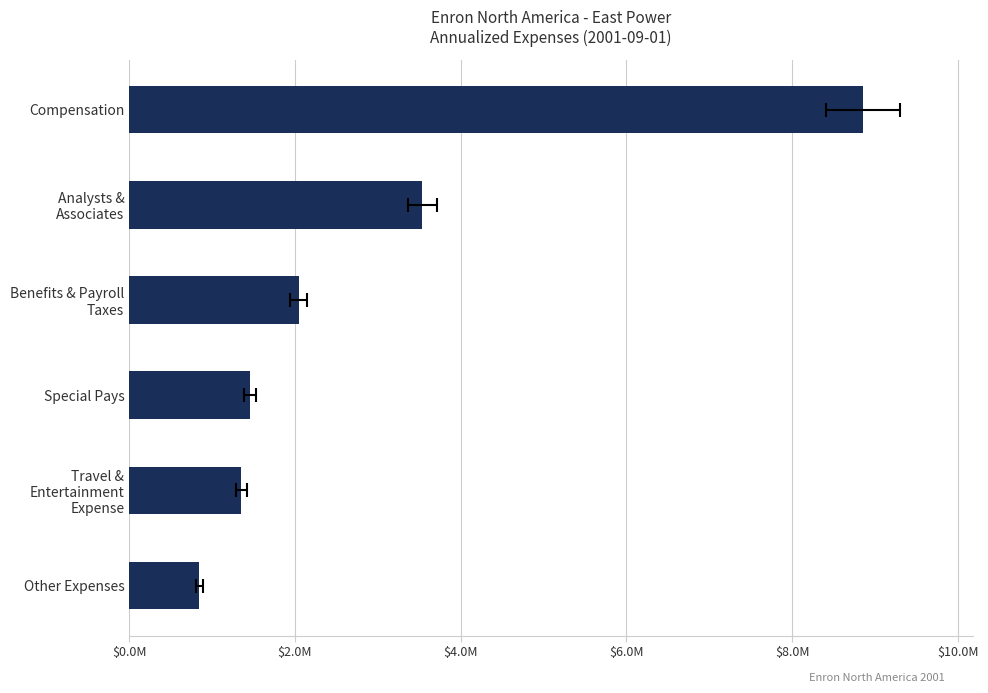

Reading left to right, what are all the values shown in this chart?

844544.7	1352487.2	1460000.0	2048457.9	3536680.0	8854366.4